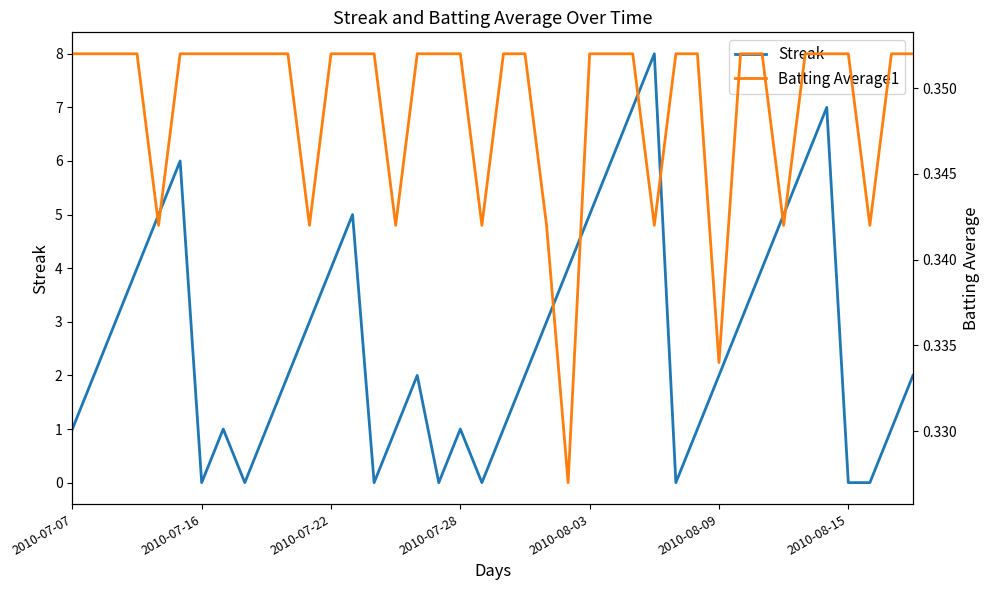

What is the difference between the maximum and minimum values in the Streak series?

8